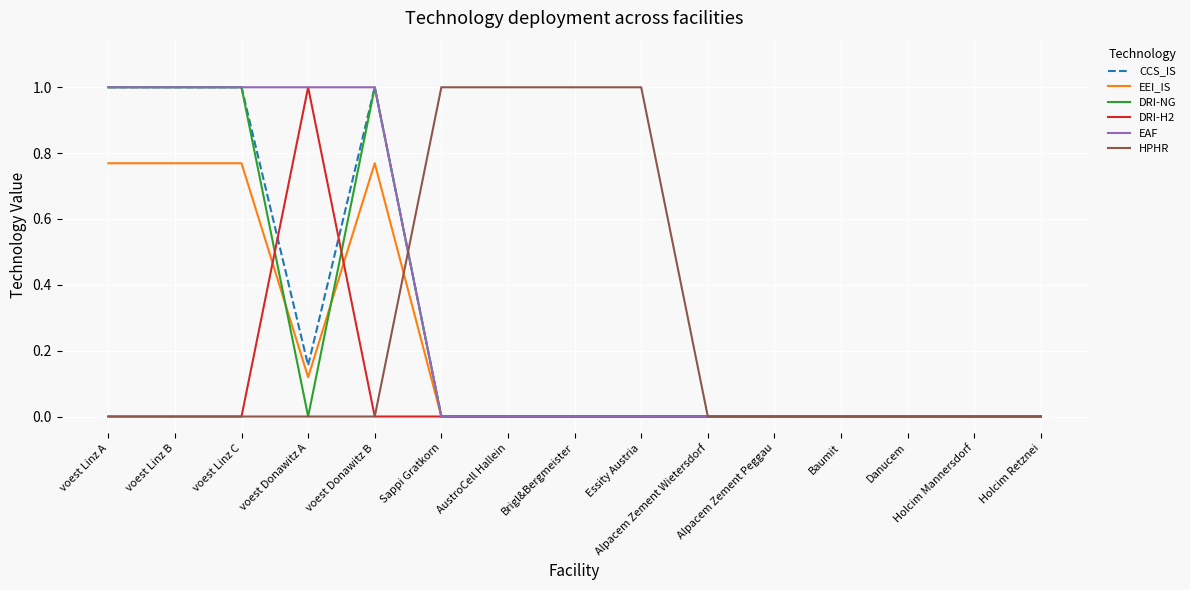

Which series has the largest total across all categories?

EAF